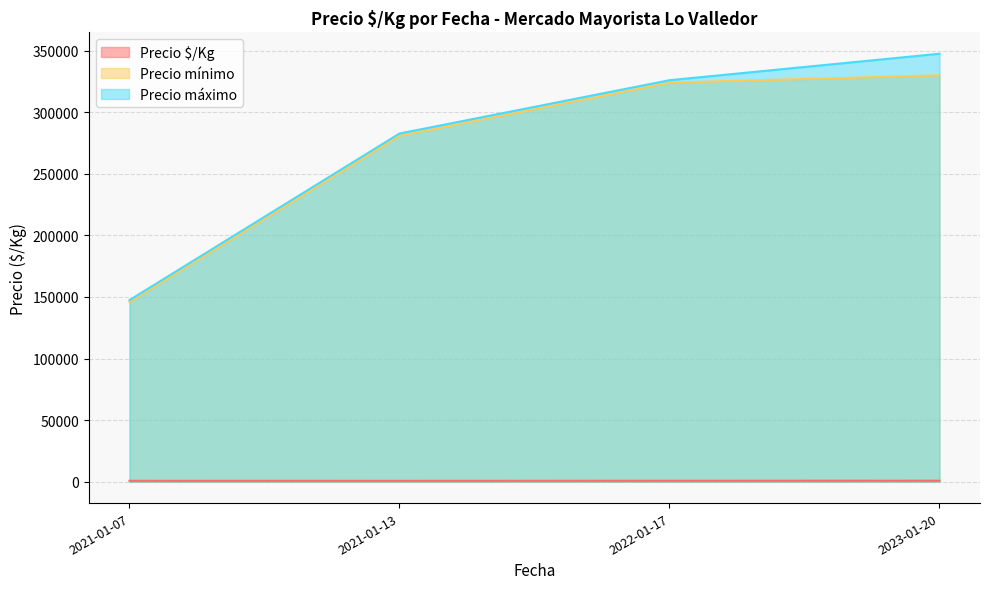

Where is Precio $/Kg nearest to the value 726?

2021-01-07